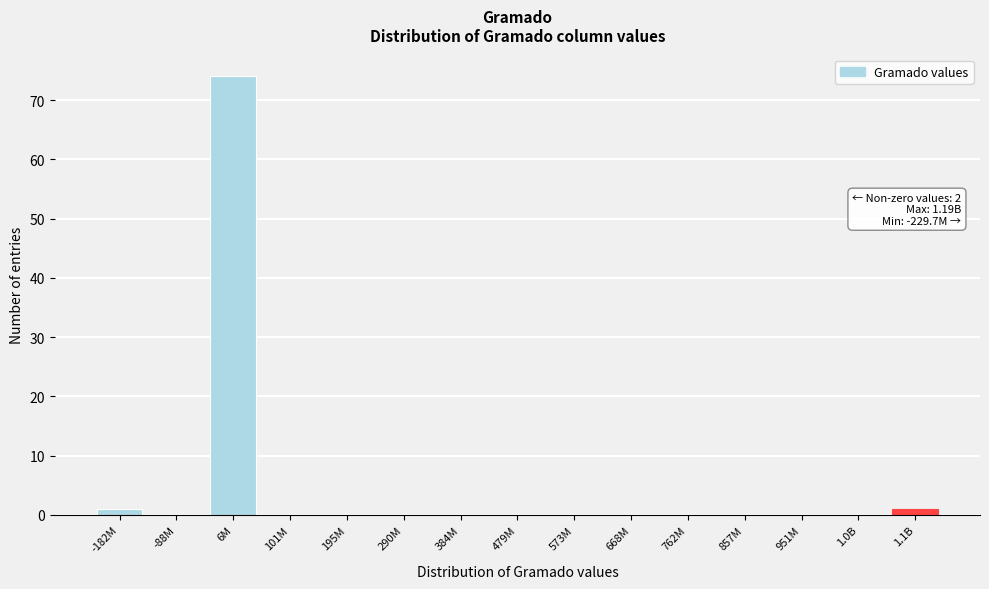

Reading left to right, what are all the values shown in this chart?

-182M=1	-88M=0	6M=74	101M=0	195M=0	290M=0	384M=0	479M=0	573M=0	668M=0	762M=0	857M=0	951M=0	1.0B=0	1.1B=1